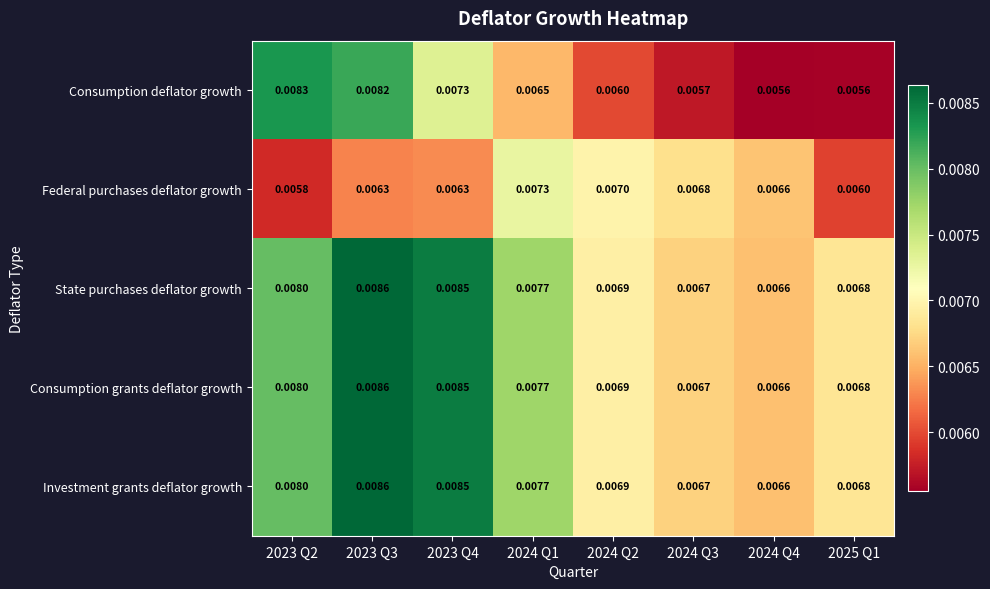

Is the value of Investment grants deflator growth at 2024 Q2 greater than the value of Federal purchases deflator growth at 2023 Q2?

Yes